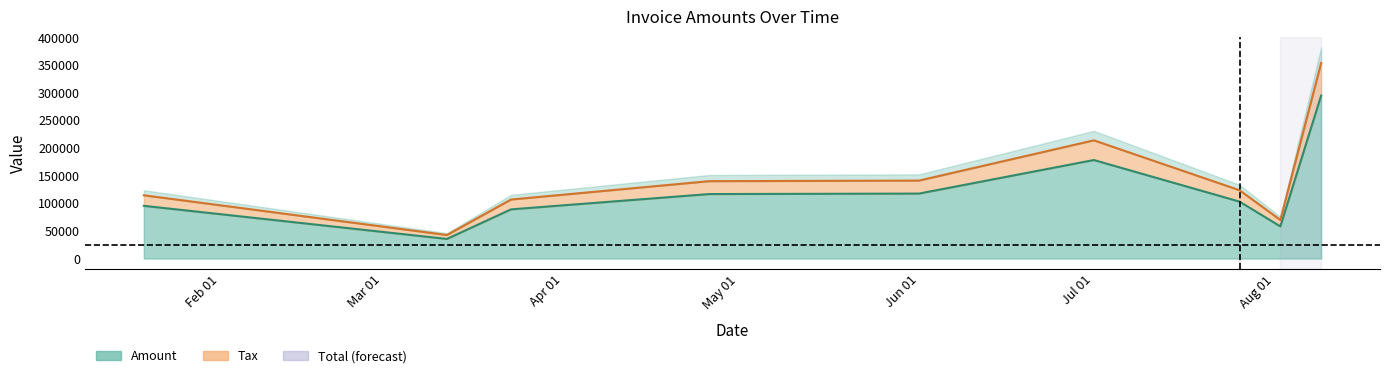

At how many categories does at least one series exceed 150978?

2